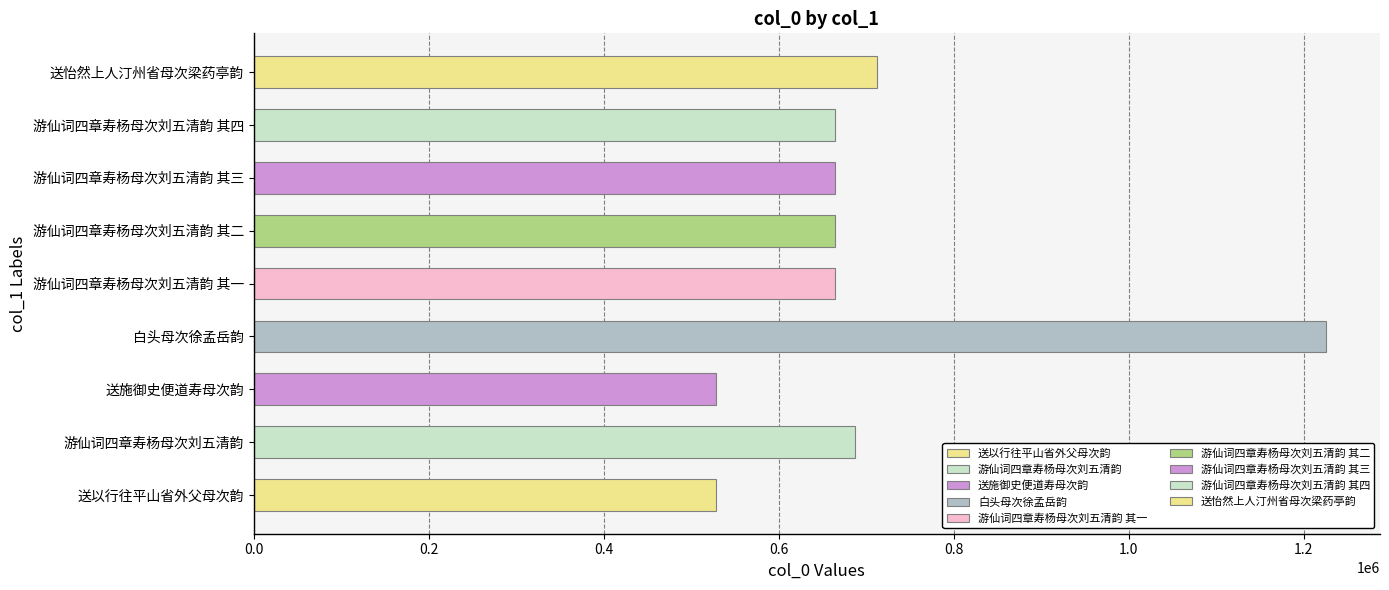

What is the sum of all values?

6339270